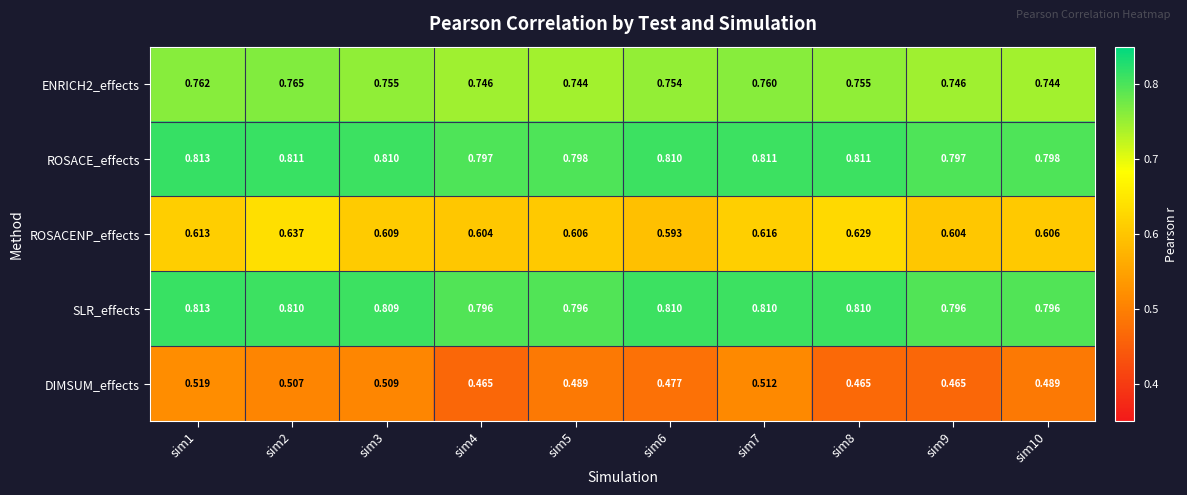

What is the total value across all series at sim5?

3.4